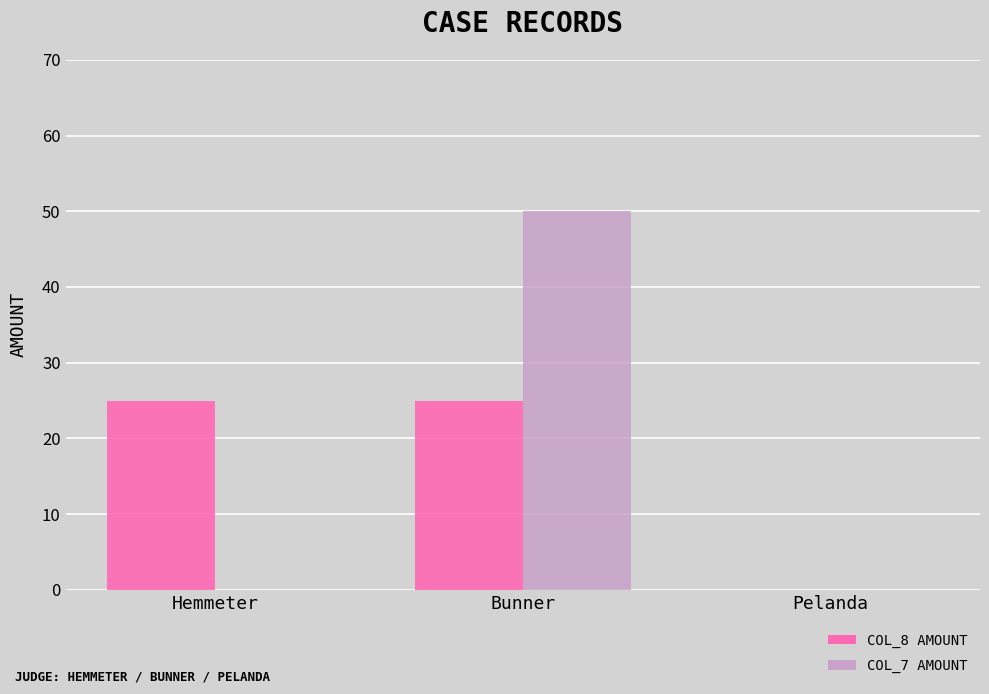

Count the number of categories in the chart.

3